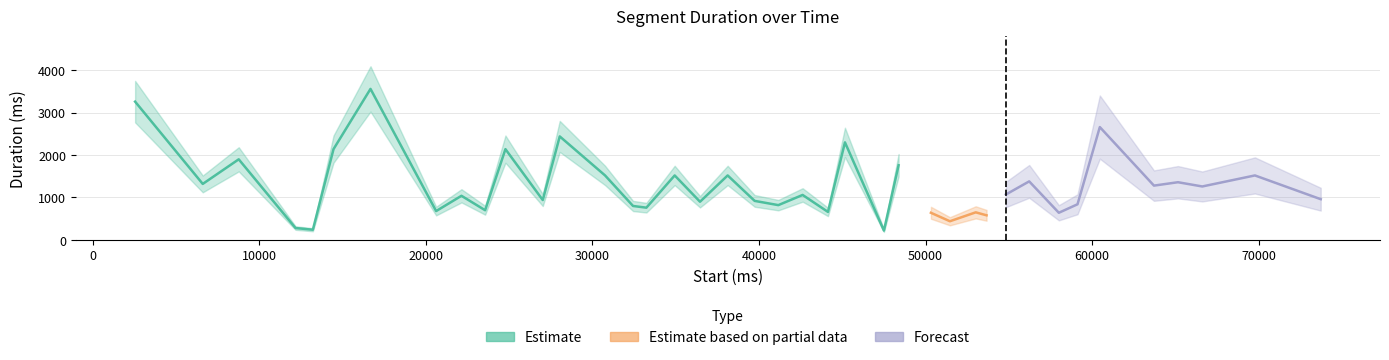

Does the chart display data point markers on the line(s)?

No